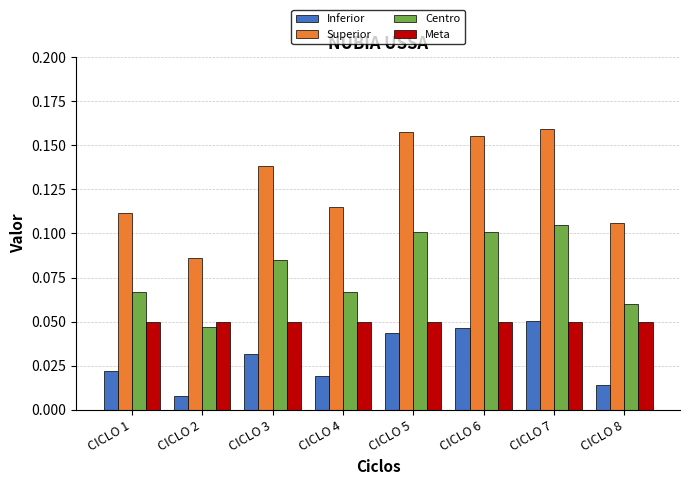

Does the chart contain stacked bars?

No